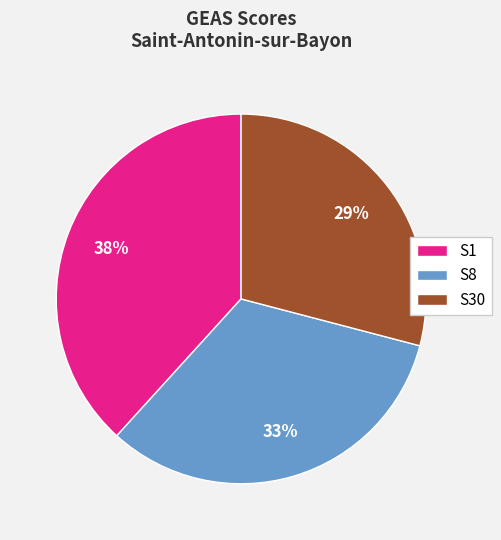

What percentage is the S8 slice, to the nearest percent?

33%